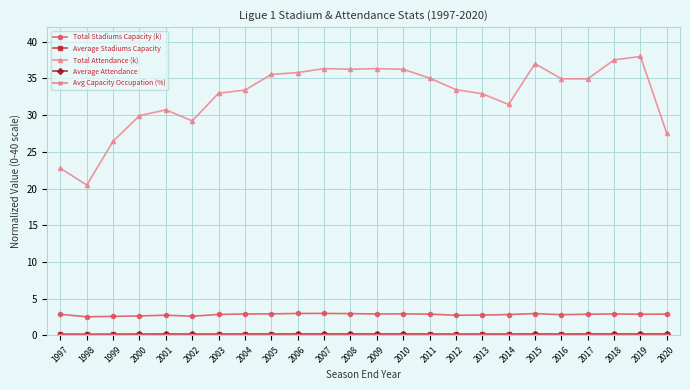

What is the value of the Total Attendance (k) point at the 7th from the left?

33.0